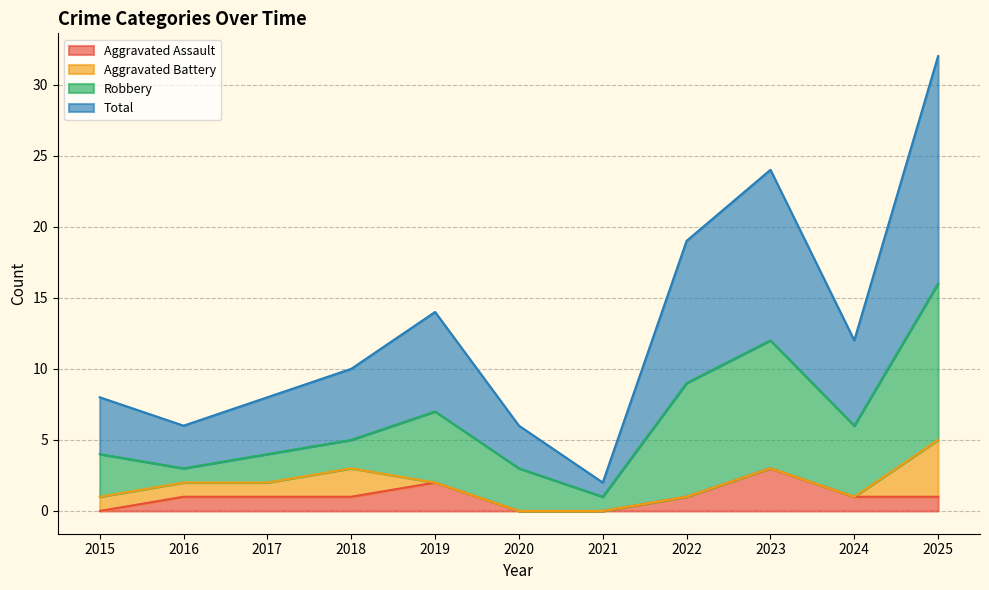

What is the maximum value for Aggravated Assault?

3